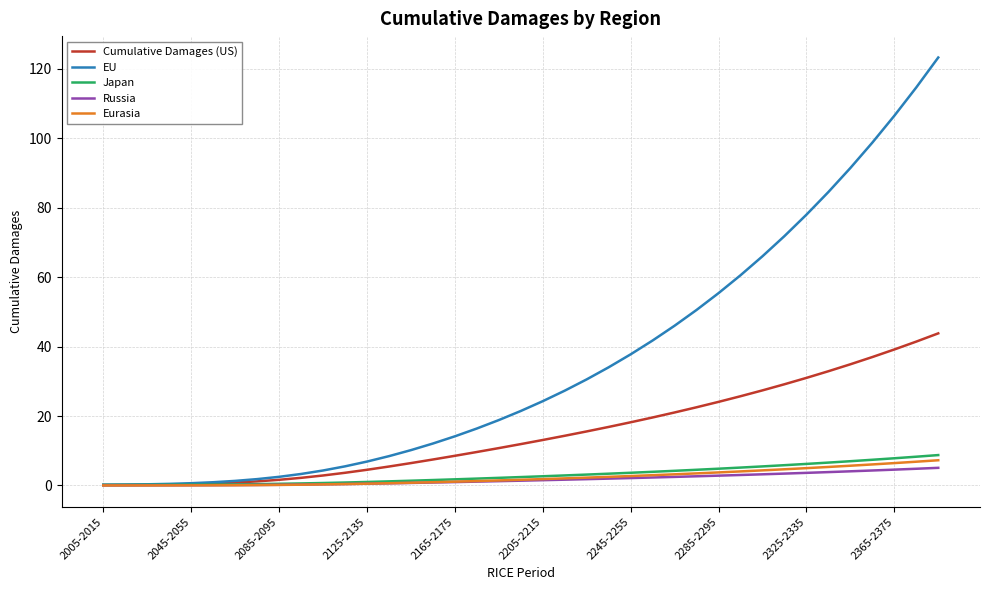

Which series has the largest range (max minus min)?

EU